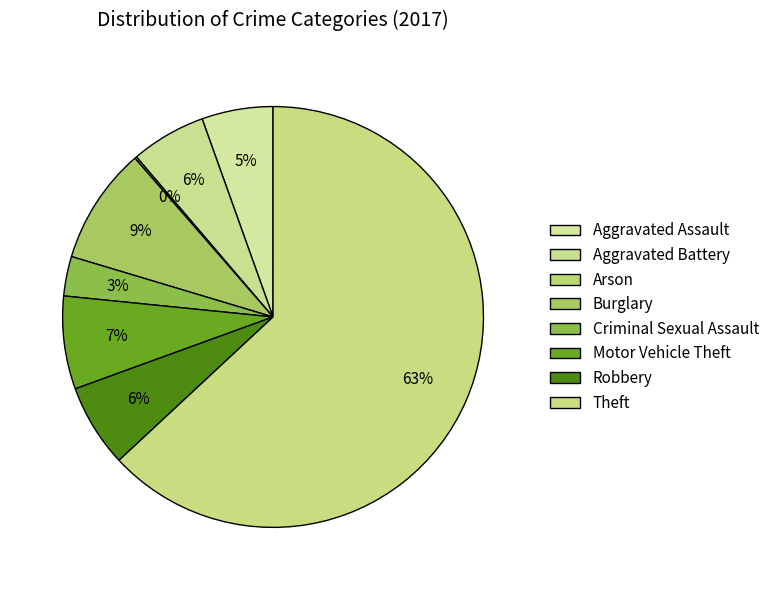

To the nearest percent, what portion does Criminal Sexual Assault represent?

3%